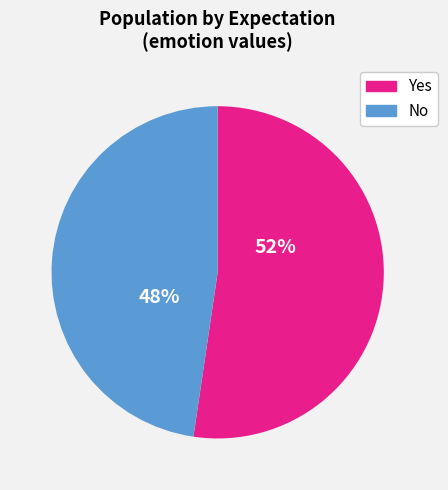

Count the number of slices in the pie.

2